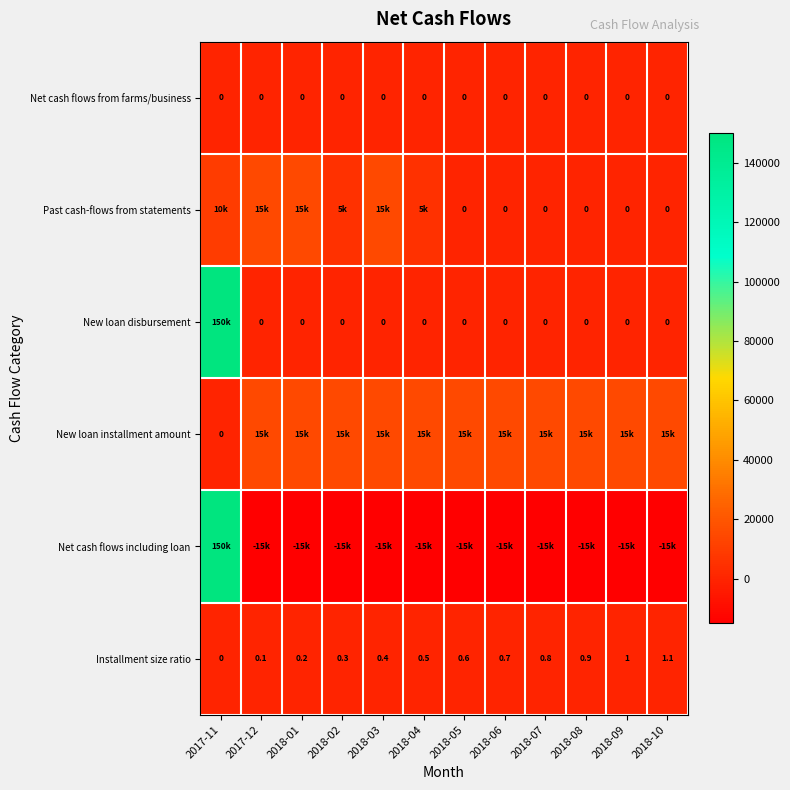

At which category is the sum across all series the highest?

2017-11